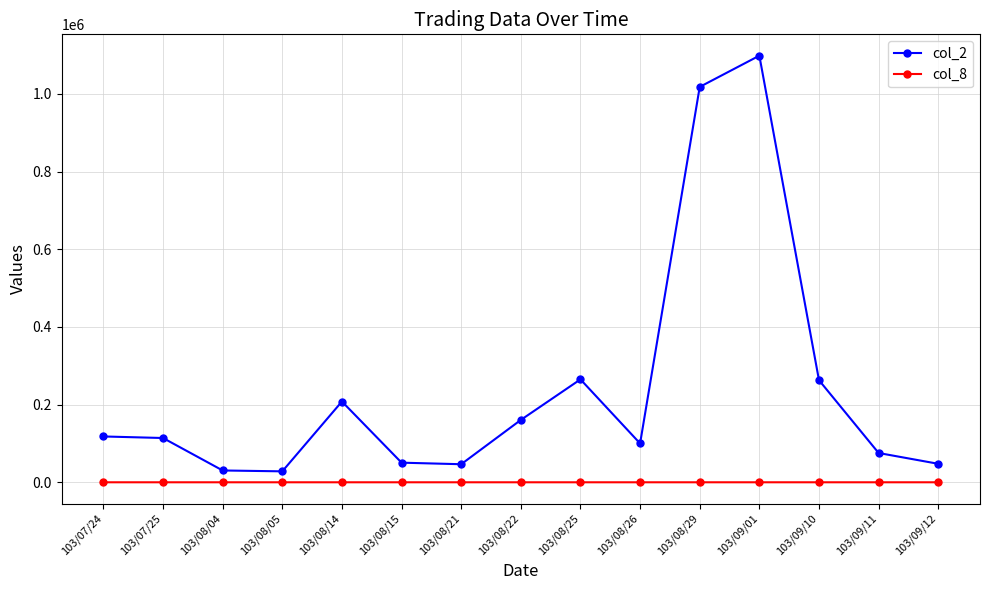

Which series has the largest total across all categories?

col_2